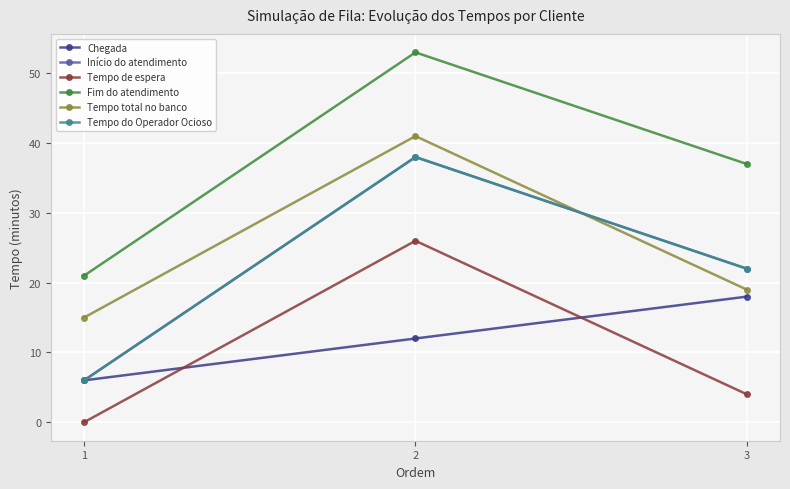

Is it true that Tempo de espera equals 9 at 1?

False